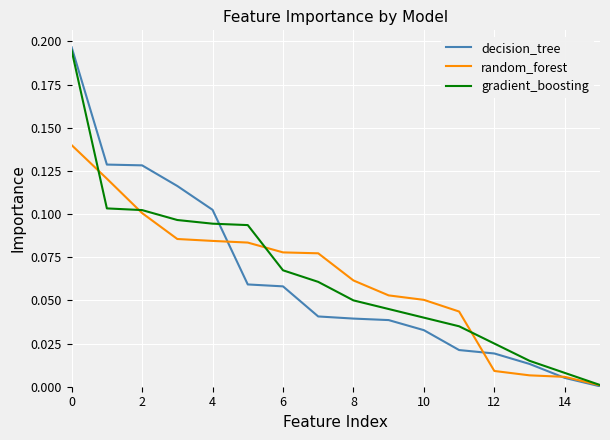

Which series has the widest spread of values?

decision_tree